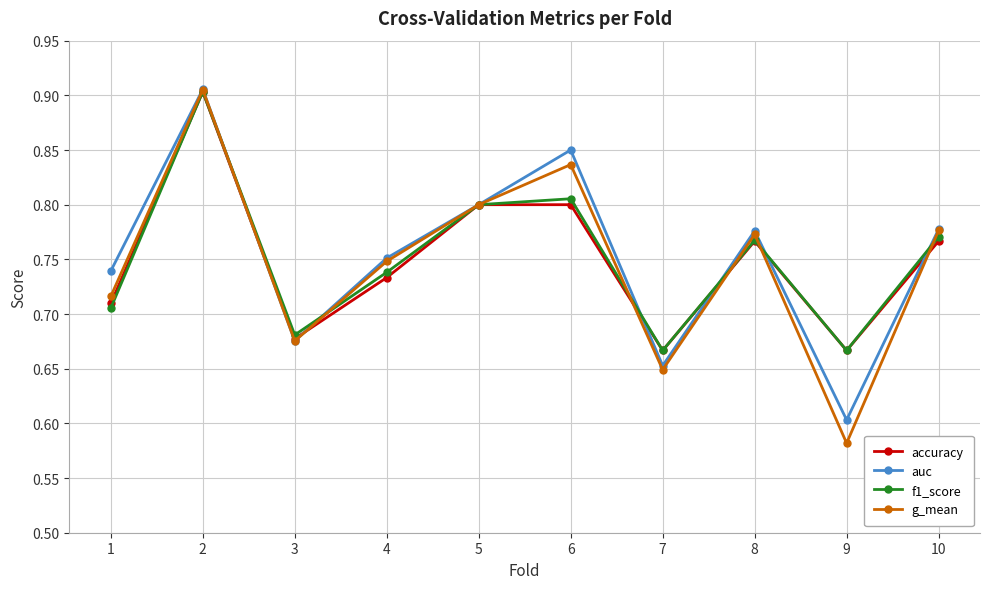

In accuracy, how many points are lower than both neighbors (excluding endpoints)?

3